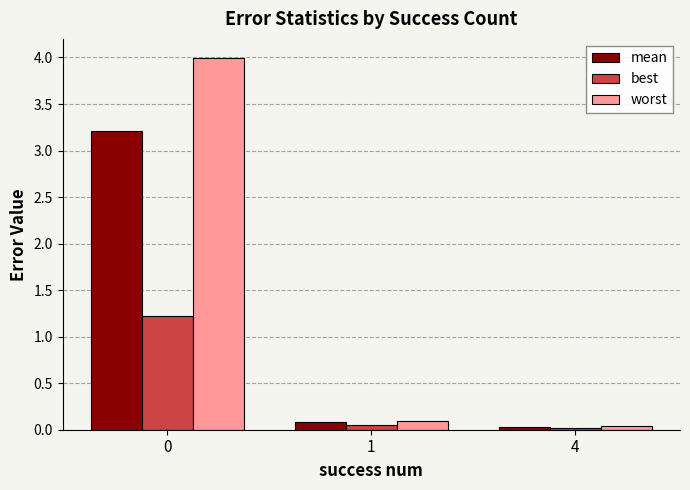

The value of worst at 1 is 0.1. True or false?

True